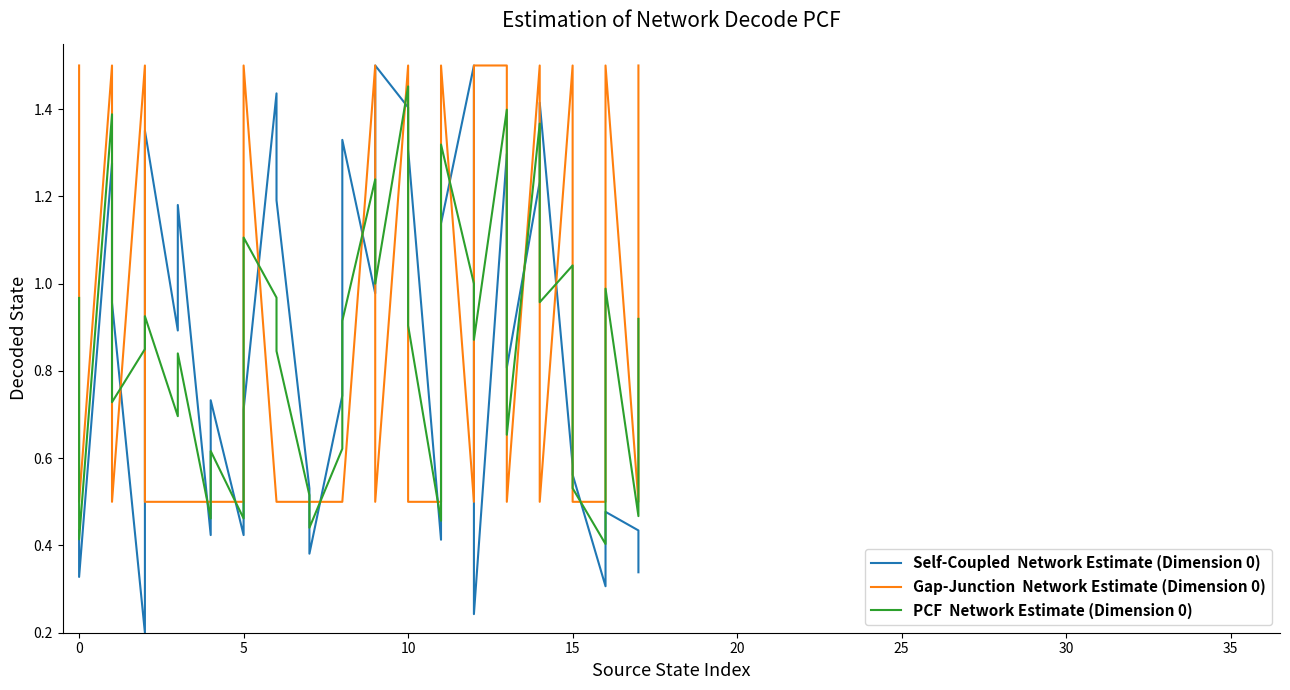

What is the label of the 32nd point from the right?

15